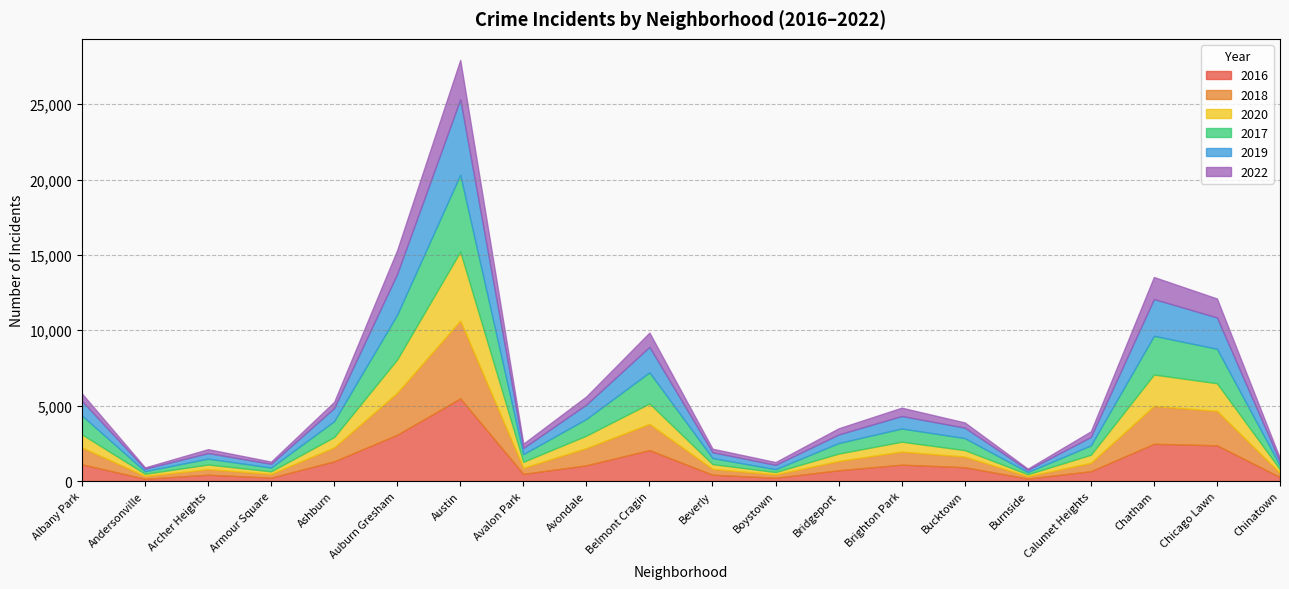

What is the total value across all series at Armour Square?

1290